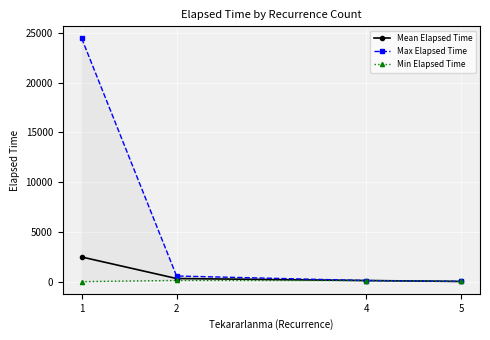

The value of Mean Elapsed Time at 4 is 185.7. True or false?

False